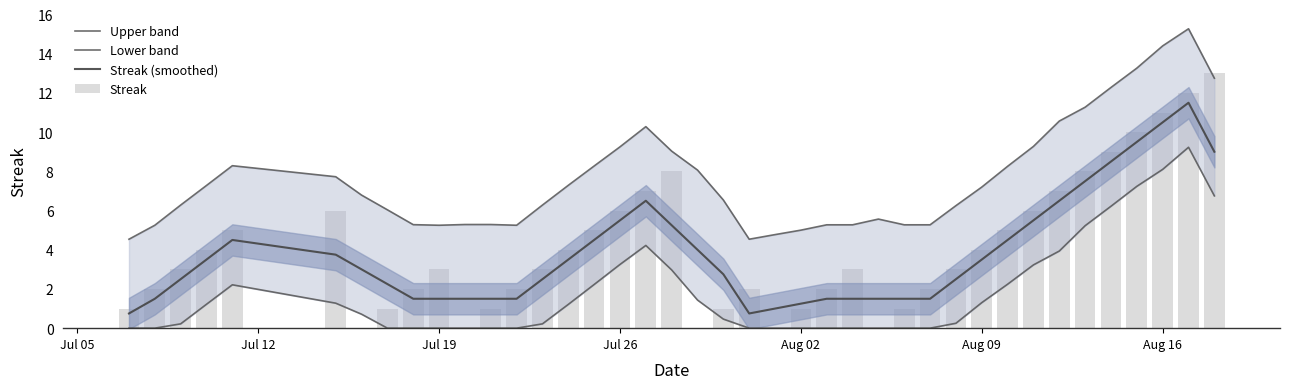

Is it true that Streak (smoothed) equals 1.2 at Aug 02?

True